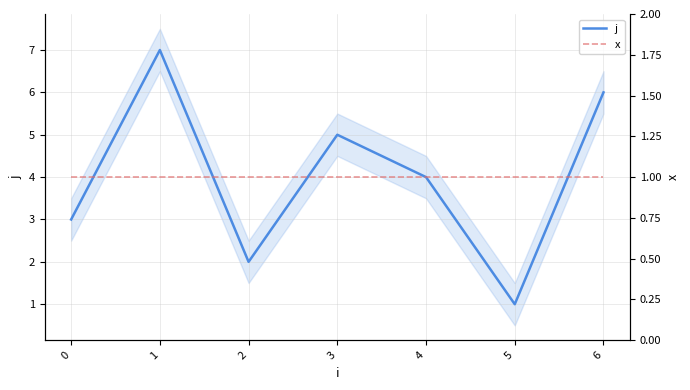

True or false: j and x cross at least once.

False